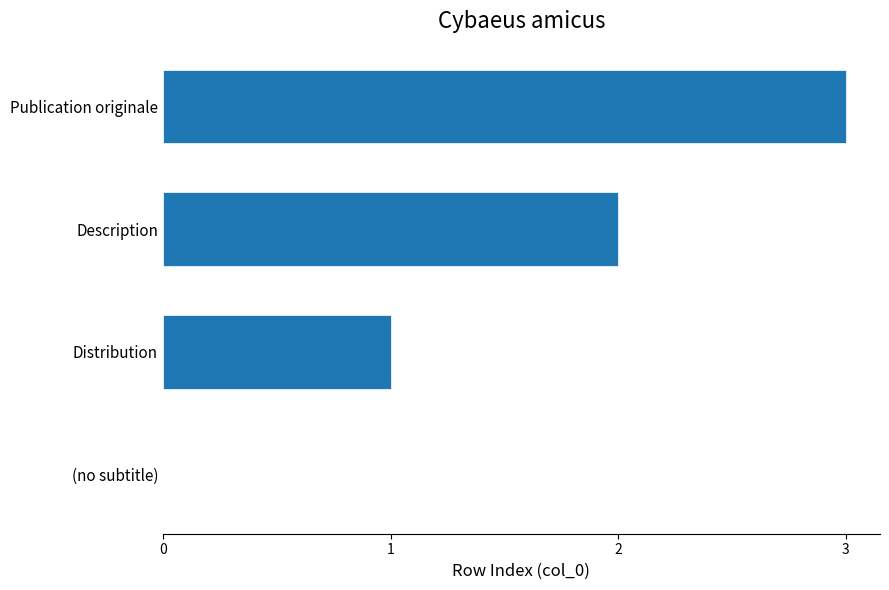

What is the change in value from Distribution to Description?

+1